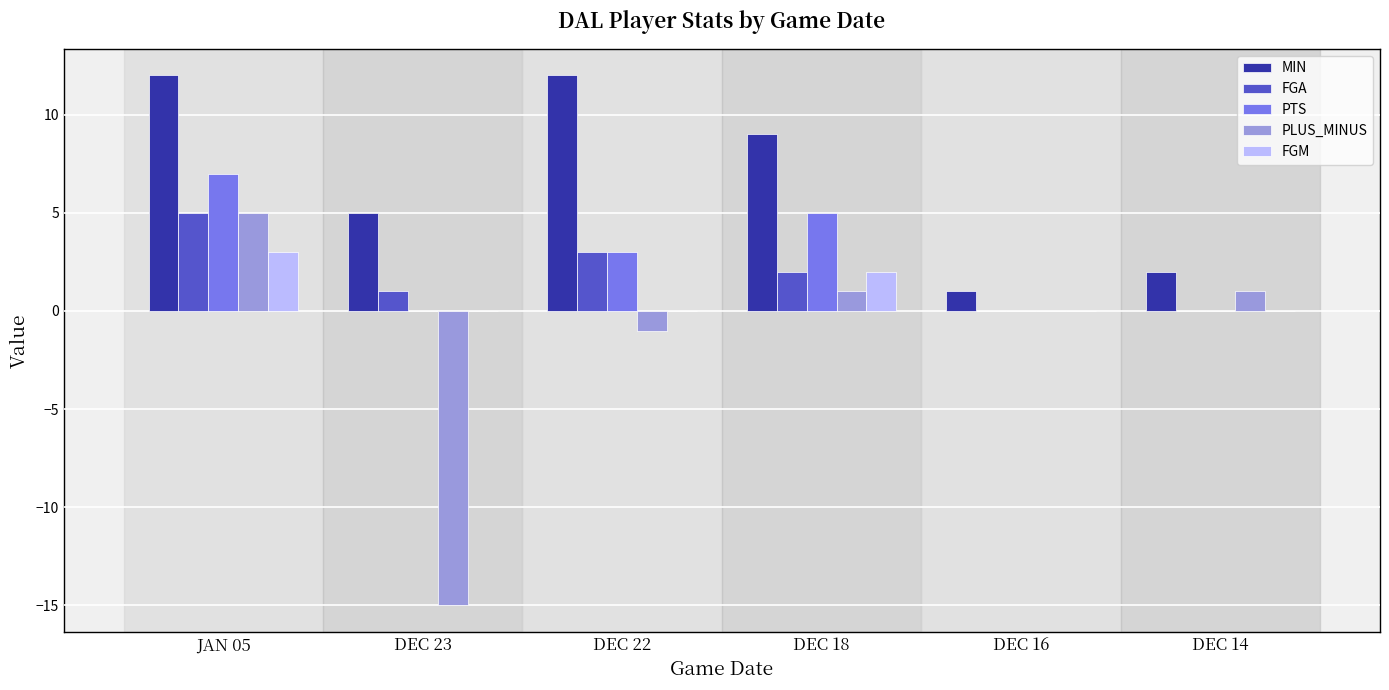

Are the bars horizontal?

No